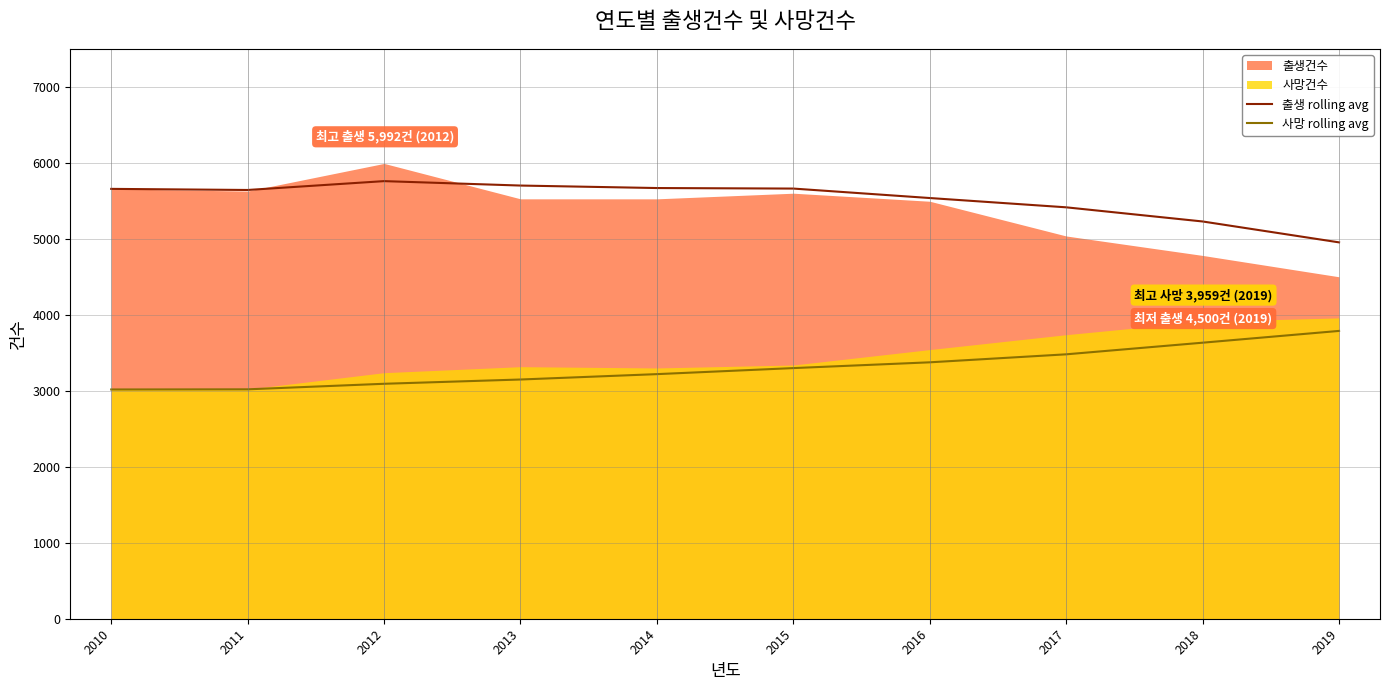

True or false: 출생 rolling avg and 사망 rolling avg intersect in this chart.

False